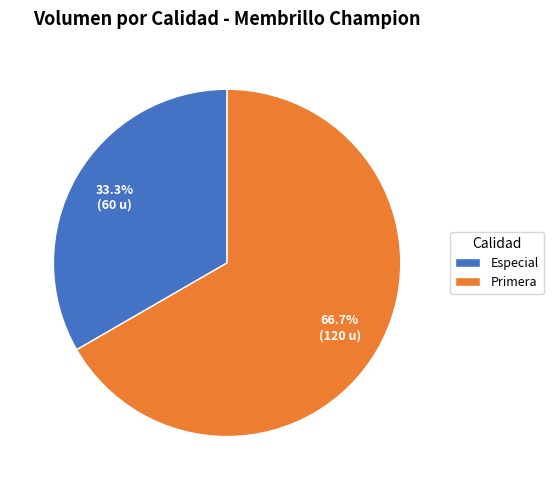

How many segments does this pie chart have?

2